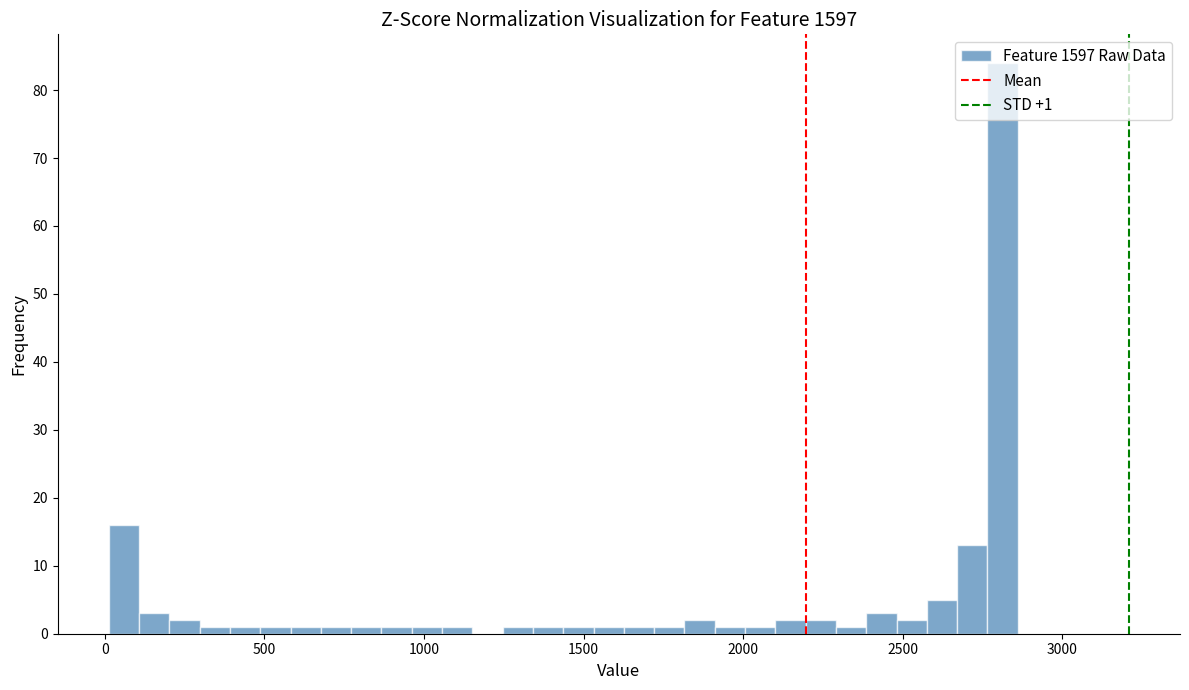

Read against the x-axis, roughly where is the centre of the tallest bar?

2800